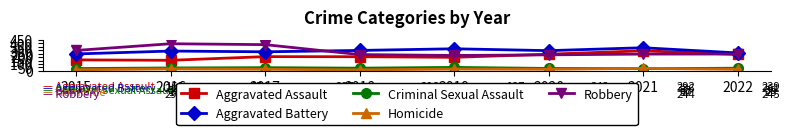

Is the value of Homicide at 2015 greater than the value of Aggravated Assault at 2015?

No